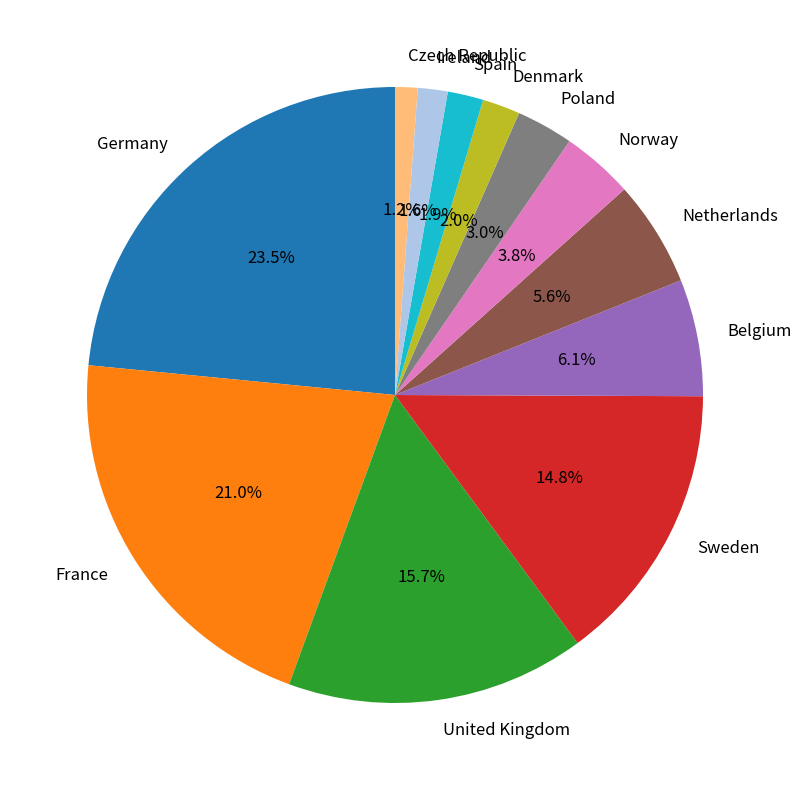

To the nearest percent, what is the combined percentage of United Kingdom and Belgium?

22%